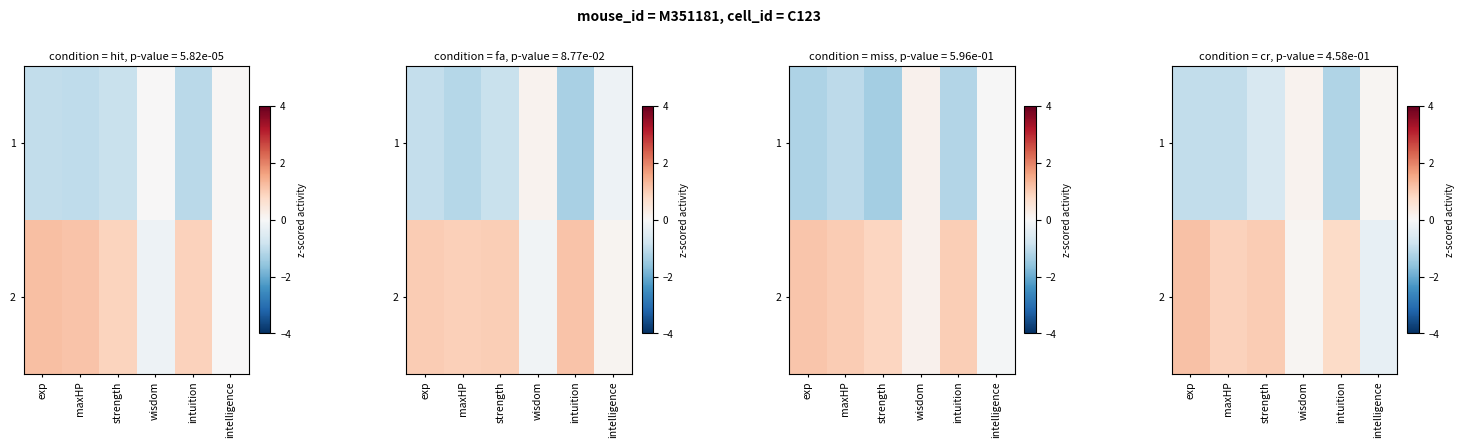

Where does the row_1 series first go above 0?

exp